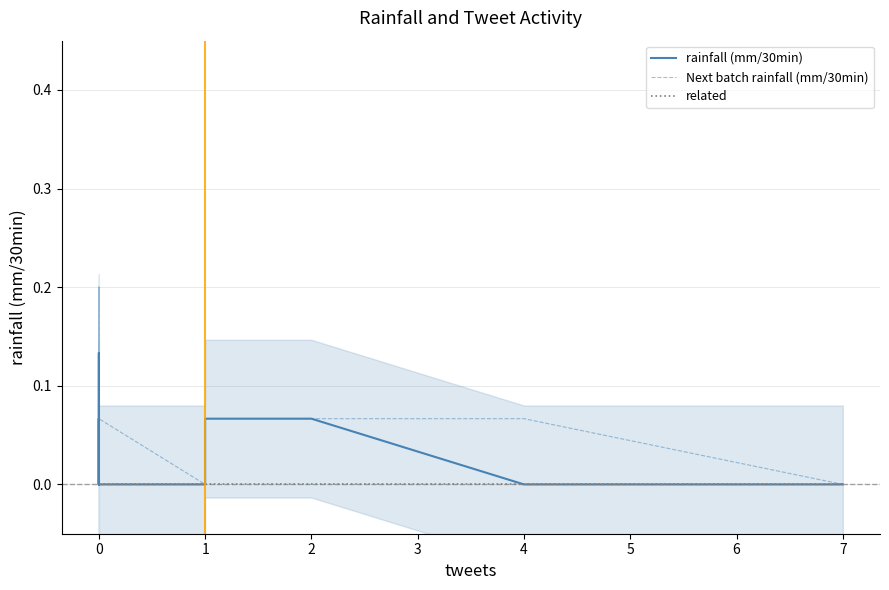

The value of rainfall (mm/30min) at 0 is -0.1. True or false?

False